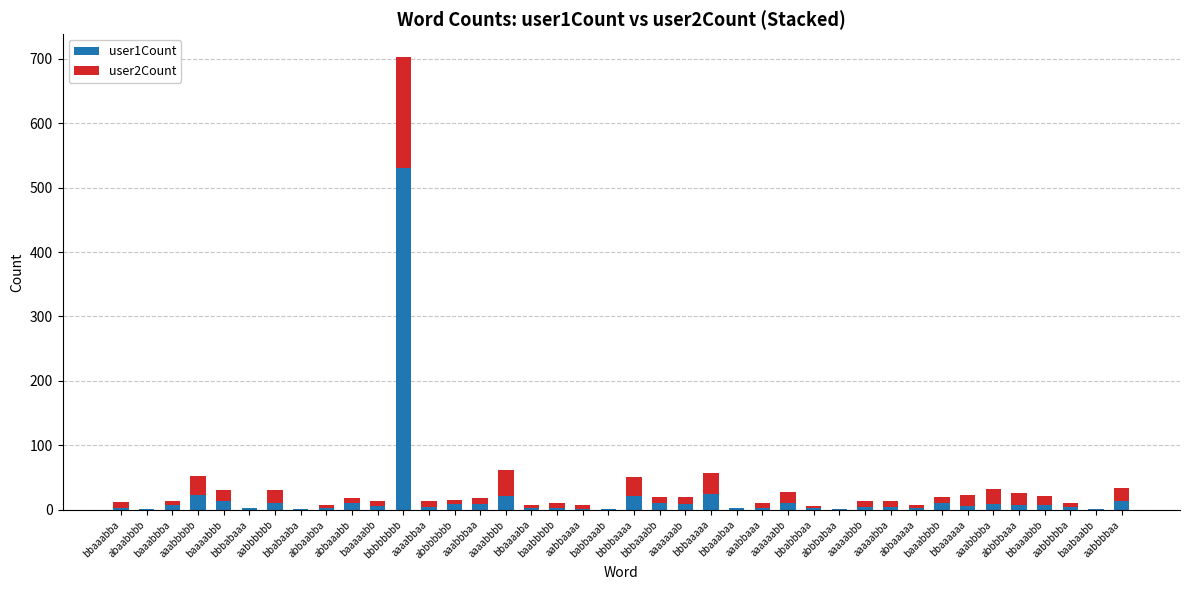

The user2Count series shows 8 at abbaaabb. True or false?

True